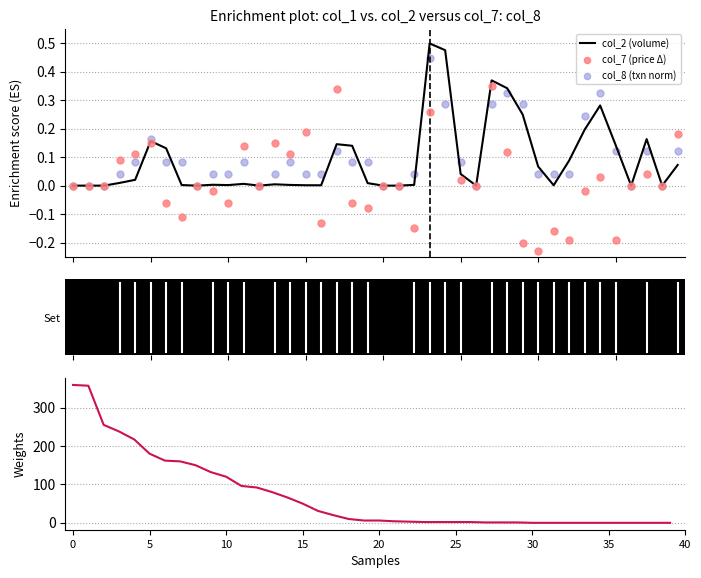

Which series has the largest Y range (max minus min)?

col_1 (volume/1k)